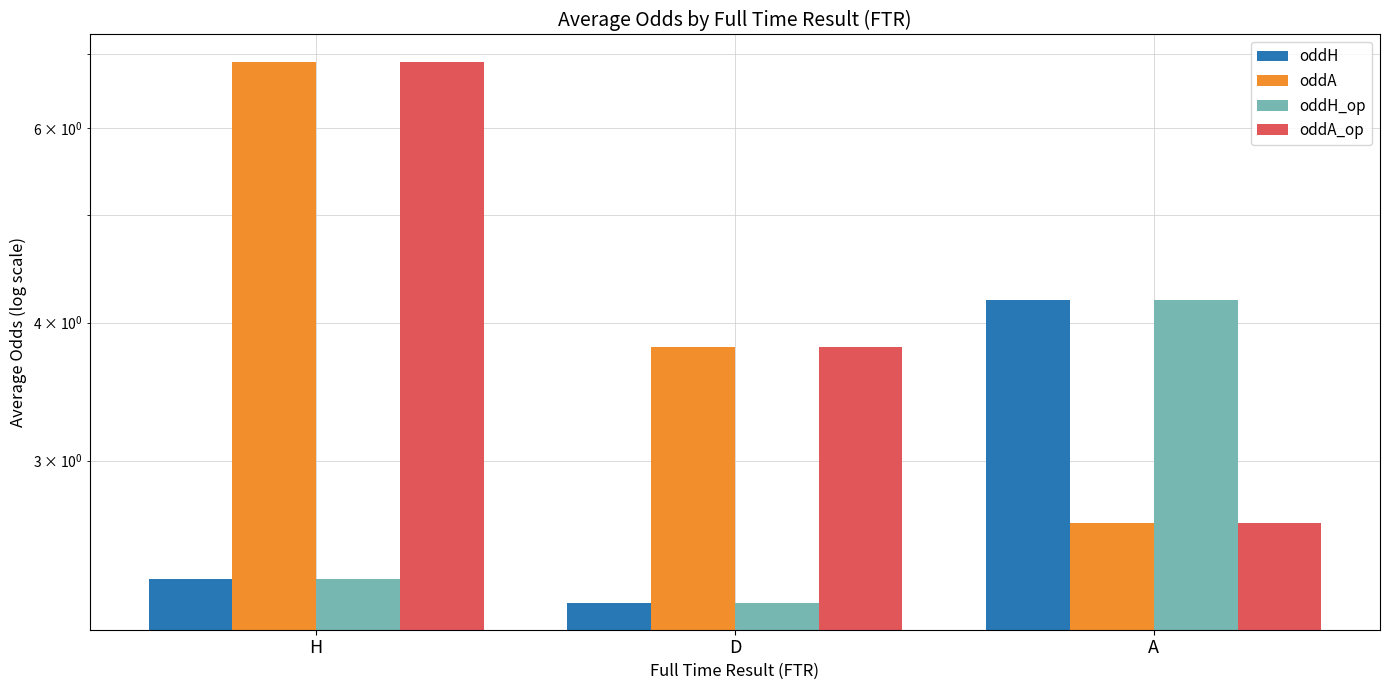

What is the difference between the maximum and minimum values in the oddA_op series?

4.3